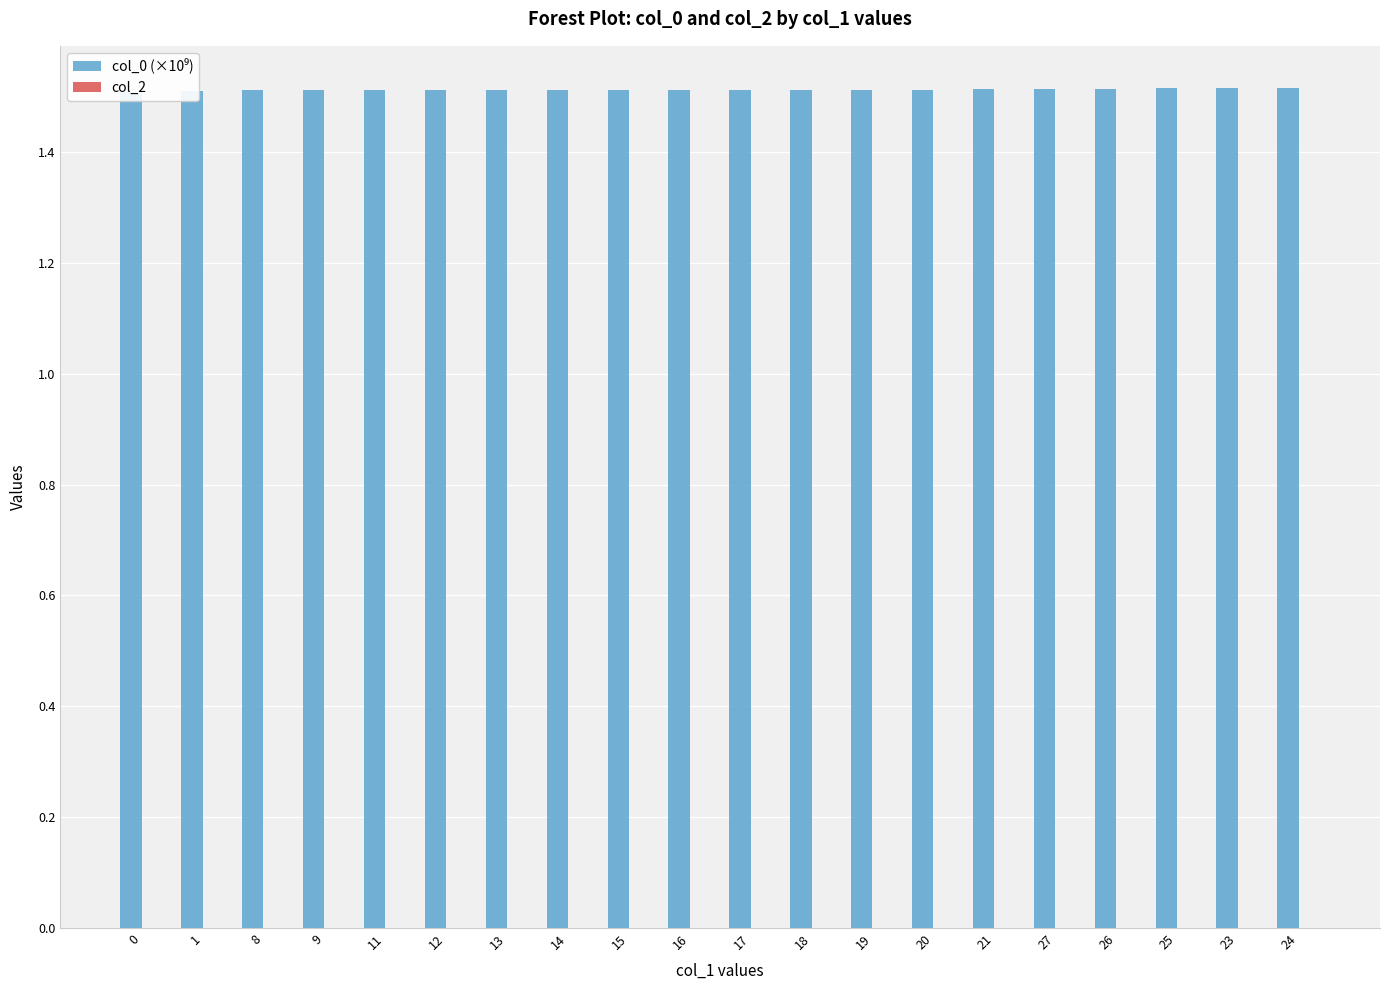

What is the highest value of the col_0 (×10⁹) series?

1.5